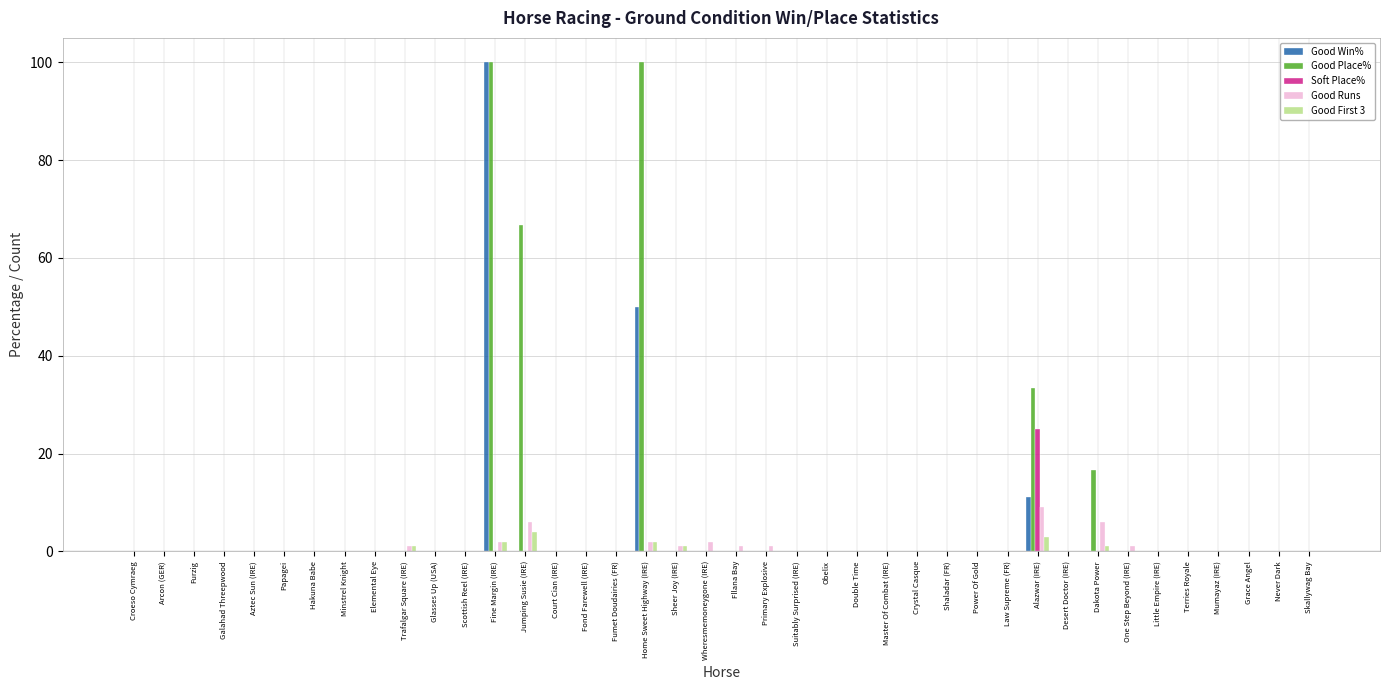

The Good Runs series shows 0.0 at Terries Royale. True or false?

True